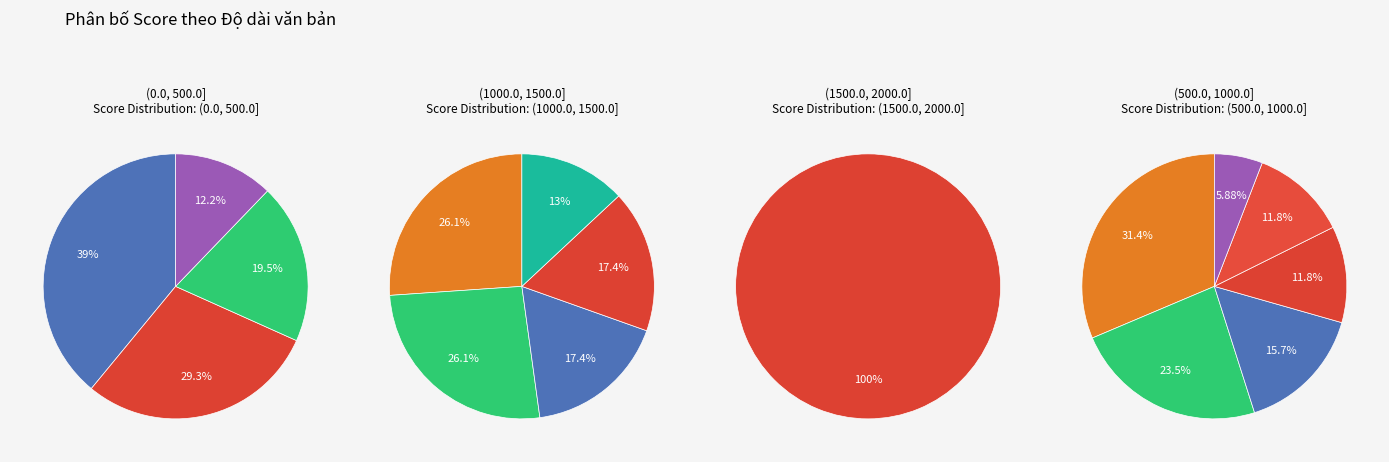

The Casey Blake slice represents 21% of the pie. True or false?

False